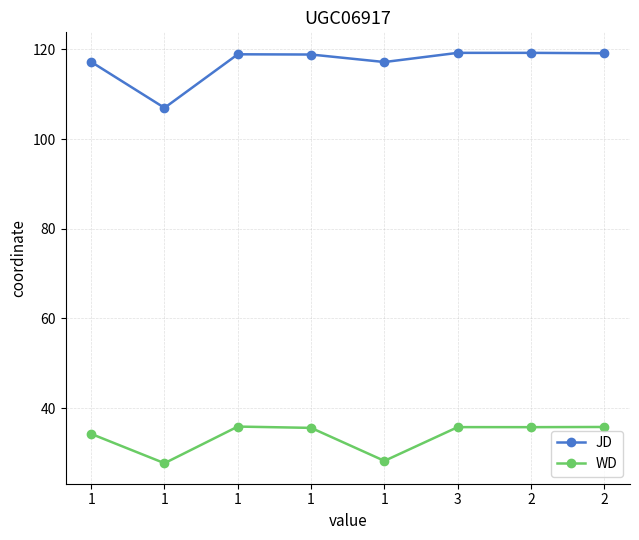

Rank the categories by JD value from highest to lowest.

2, 3, 2, 1, 1, 1, 1, 1